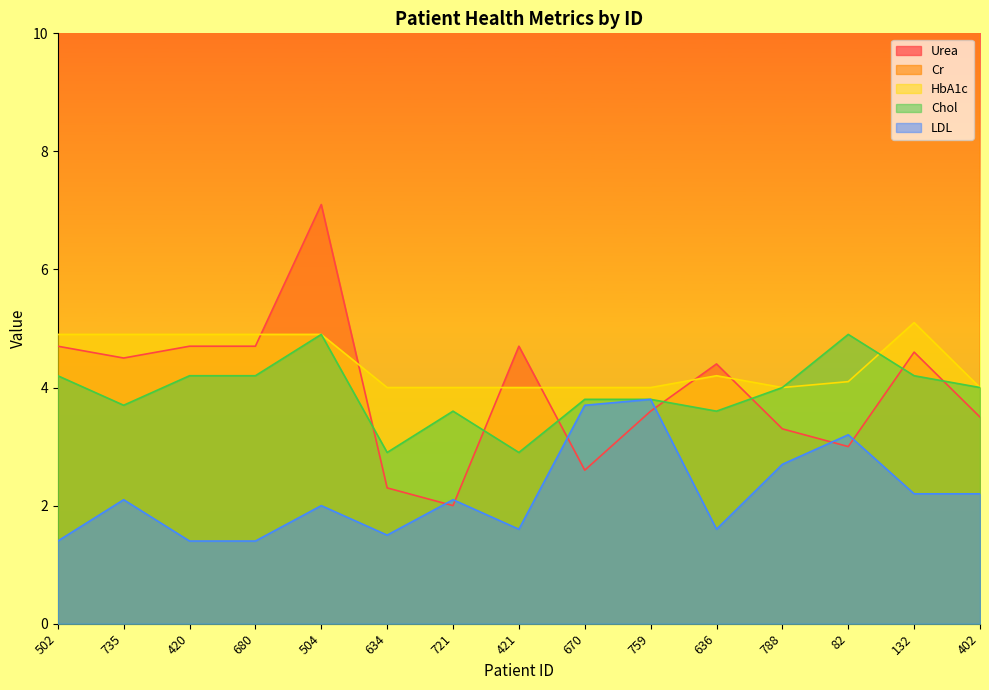

Is the value of HbA1c at 504 greater than the value of Cr at 788?

No